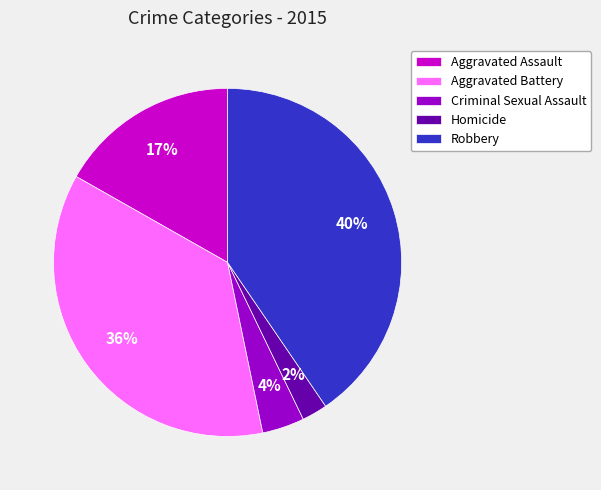

How many slices are in this pie chart?

5